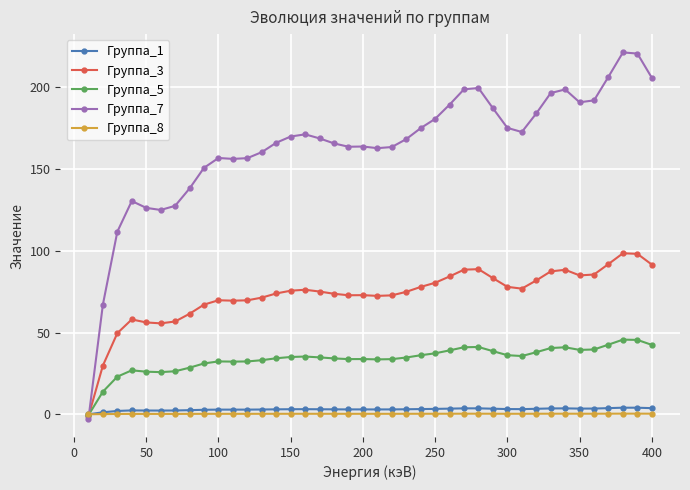

In Группа_7, how many points are lower than both neighbors (excluding endpoints)?

6